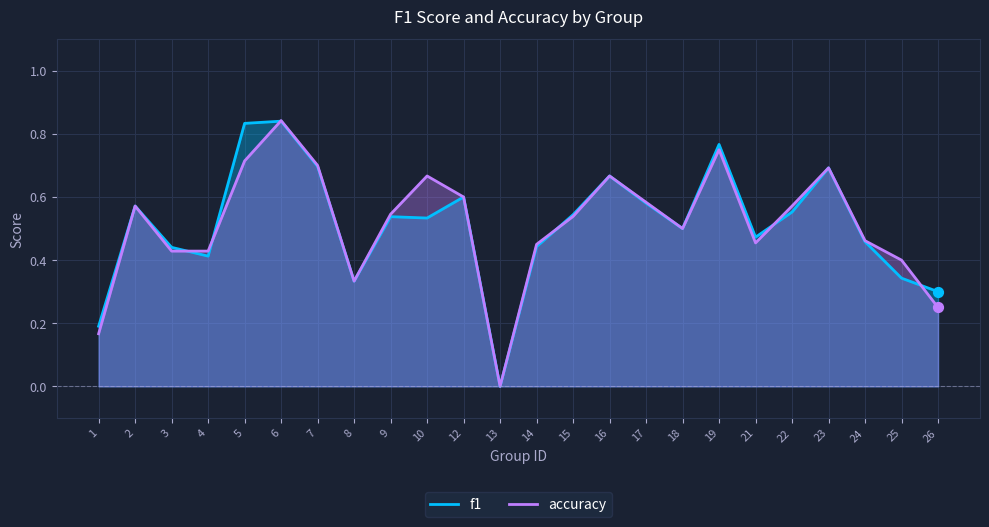

Which series reaches the maximum Y coordinate?

accuracy